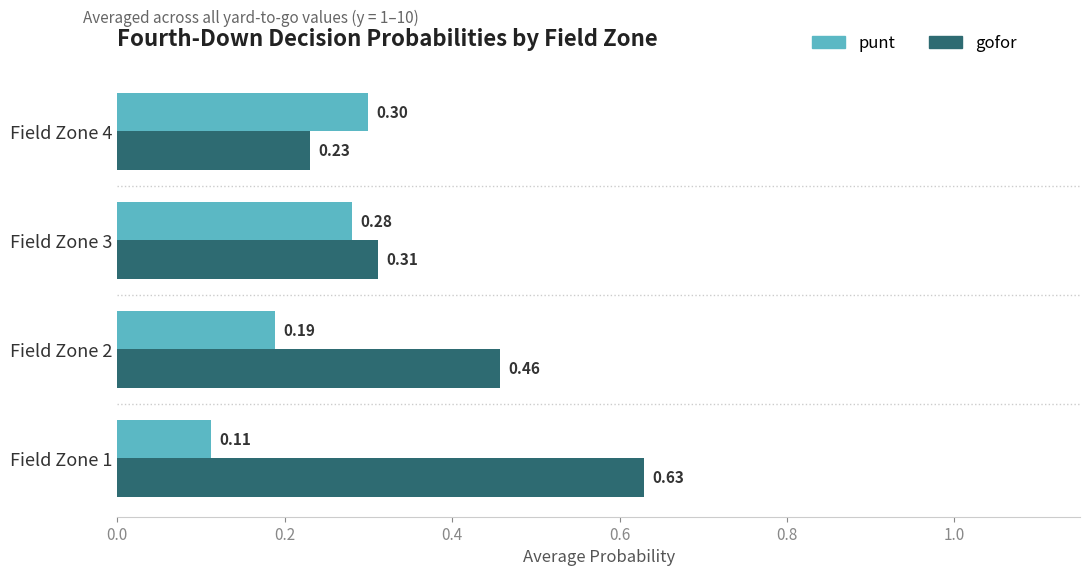

What is the sum of the punt values at Field Zone 2 and Field Zone 1?

0.3